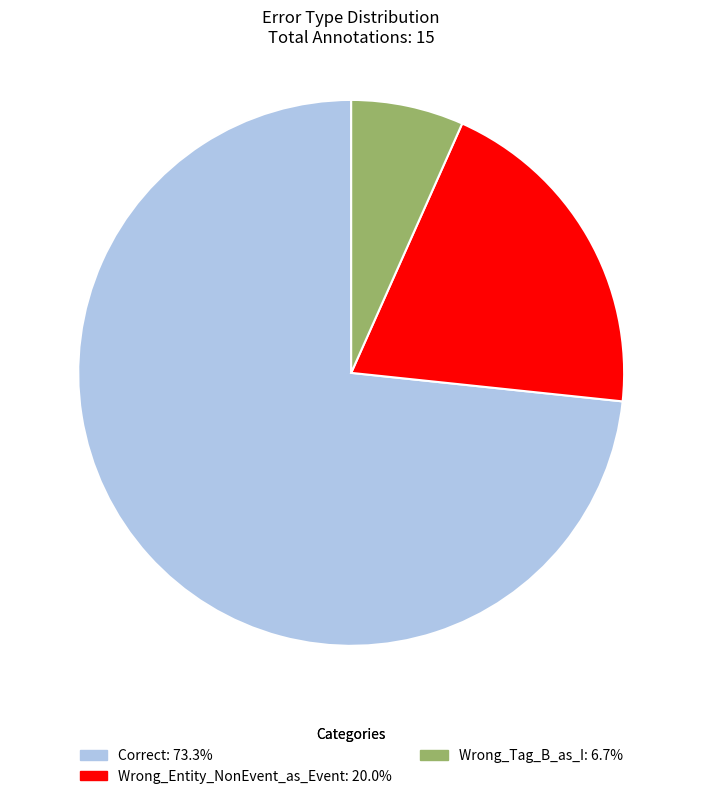

How many slices are in this pie chart?

3